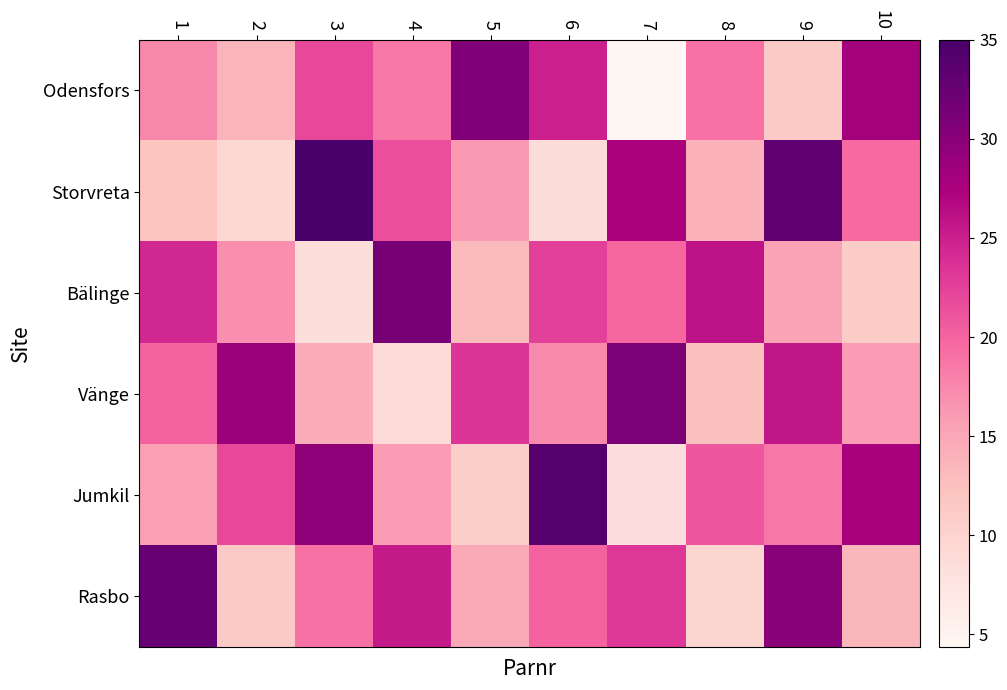

List the series in order of their peak value, lowest first.

Odensfors, Vänge, Bälinge, Rasbo, Jumkil, Storvreta